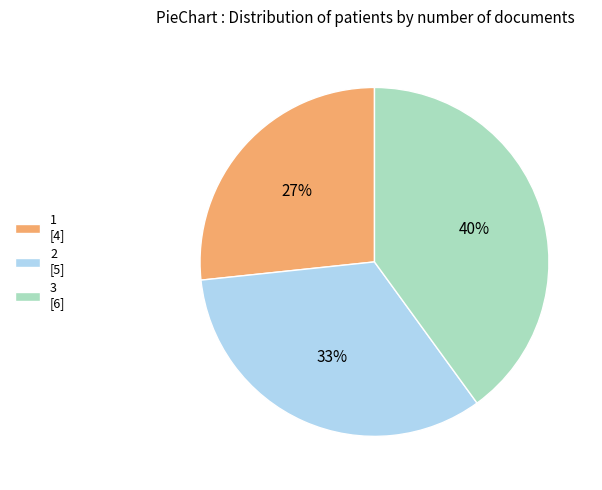

What percentage is the 1 slice, to the nearest percent?

27%